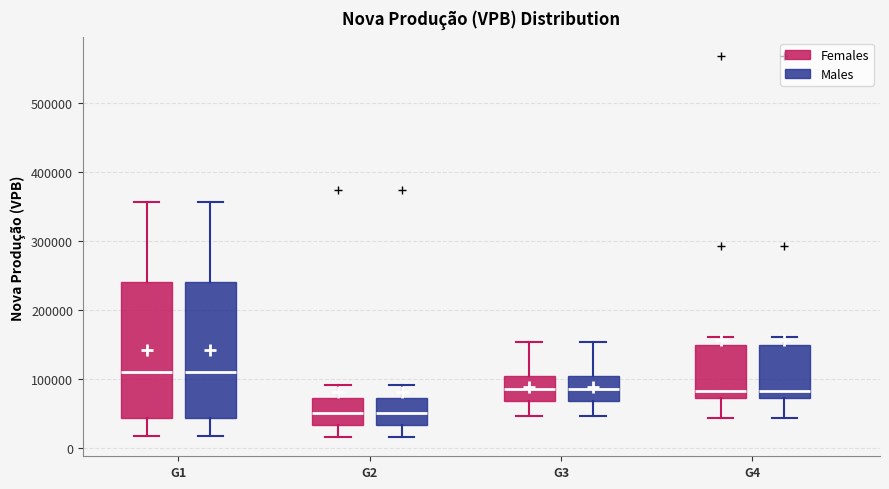

Reading left to right, transcribe this box plot: for each box, give where its median line is, the range the box spans, and where its two whiskers end, as read against the y-axis. The values are not printed on the chart, so give them approximately, as read against the axis.

G1 (Females): median 110000, box 40000 to 240000, whiskers 20000 to 360000
G1 (Males): median 110000, box 40000 to 240000, whiskers 20000 to 360000
G2 (Females): median 50000, box 30000 to 70000, whiskers 10000 to 90000
G2 (Males): median 50000, box 30000 to 70000, whiskers 10000 to 90000
G3 (Females): median 80000, box 70000 to 100000, whiskers 50000 to 150000
G3 (Males): median 80000, box 70000 to 100000, whiskers 50000 to 150000
G4 (Females): median 80000, box 70000 to 150000, whiskers 40000 to 160000
G4 (Males): median 80000, box 70000 to 150000, whiskers 40000 to 160000